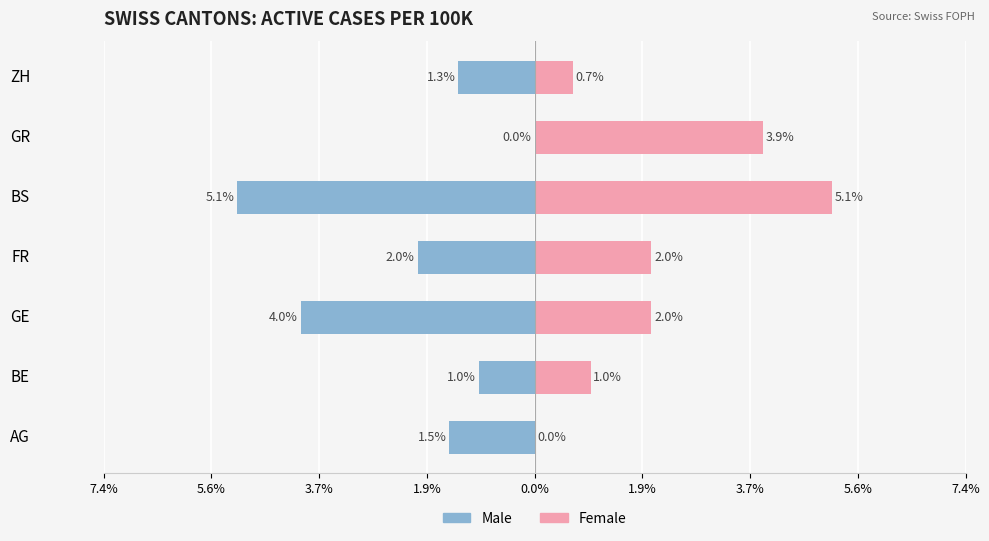

How many data points in Male are above -1?

2